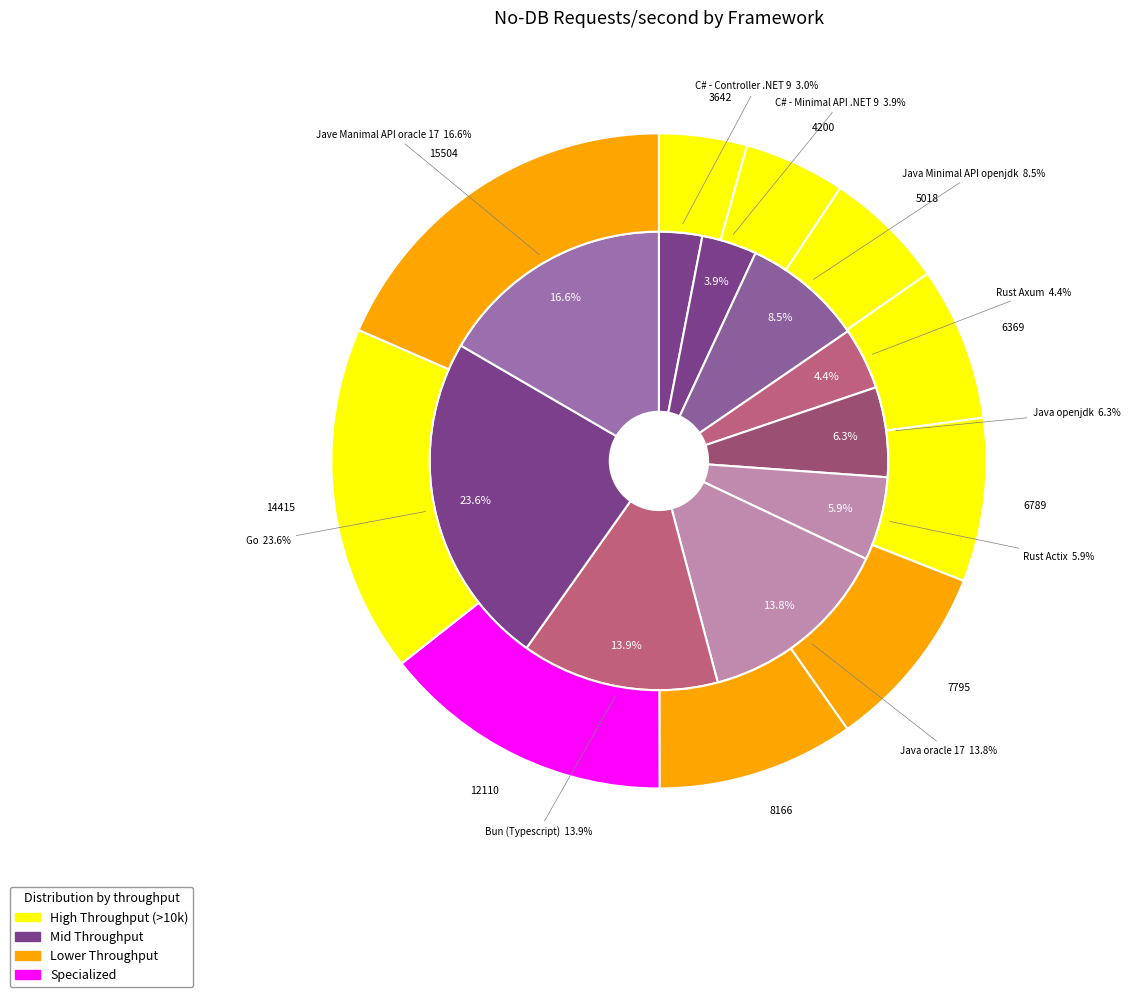

How many slices are in this pie chart?

10